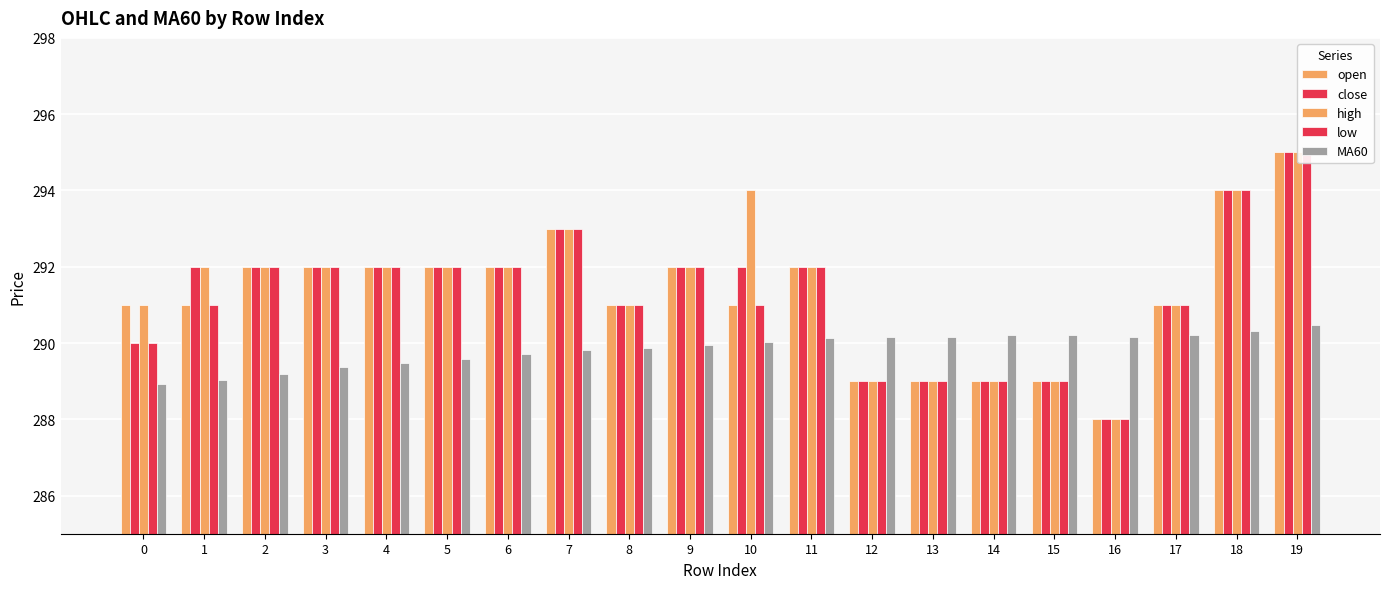

What is the value of the MA60 bar at the 1st from the left?

288.9